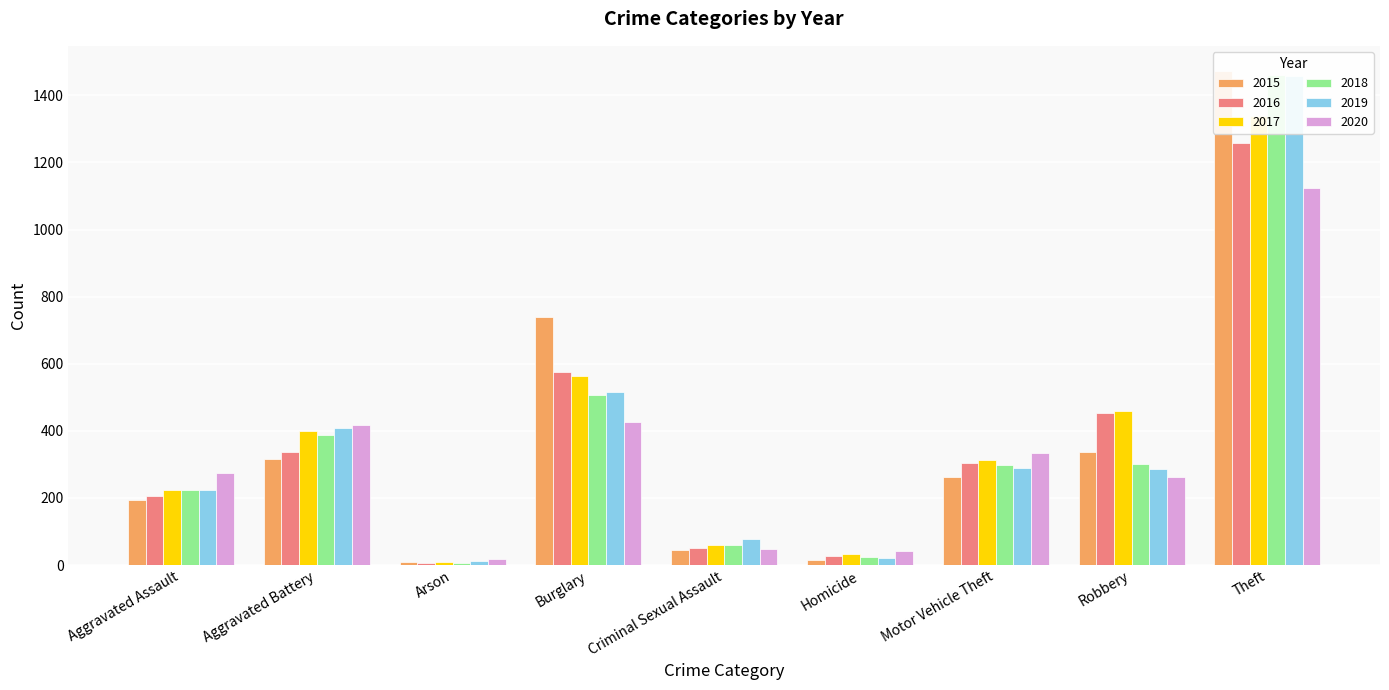

What is the average value of the 2017 series?

378